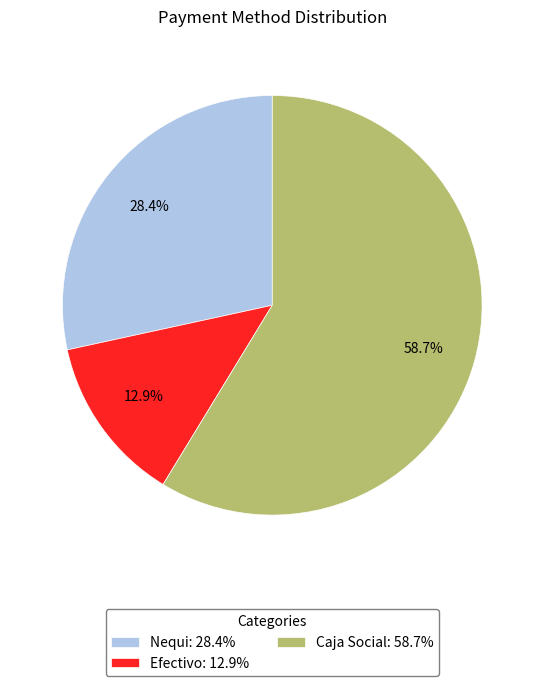

How many segments does this pie chart have?

3